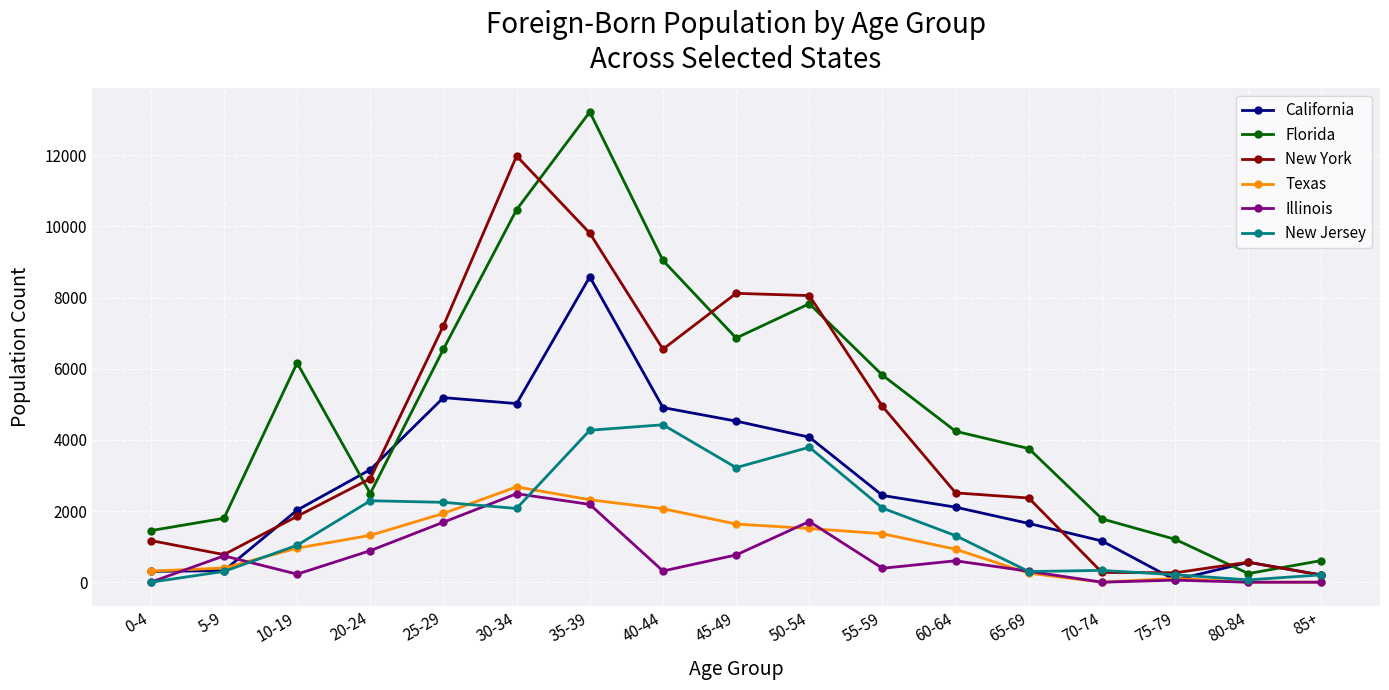

What position from the left is 30-34?

6